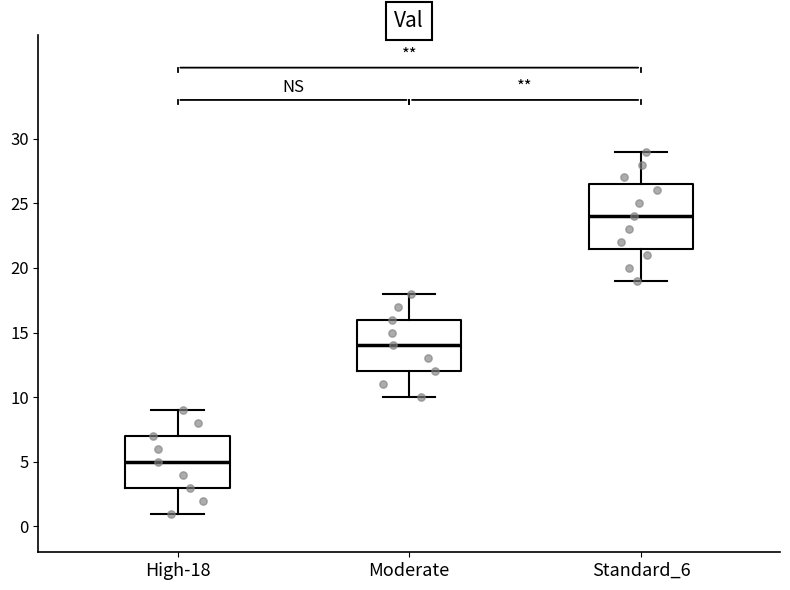

Which box's median line is the highest?

Standard_6